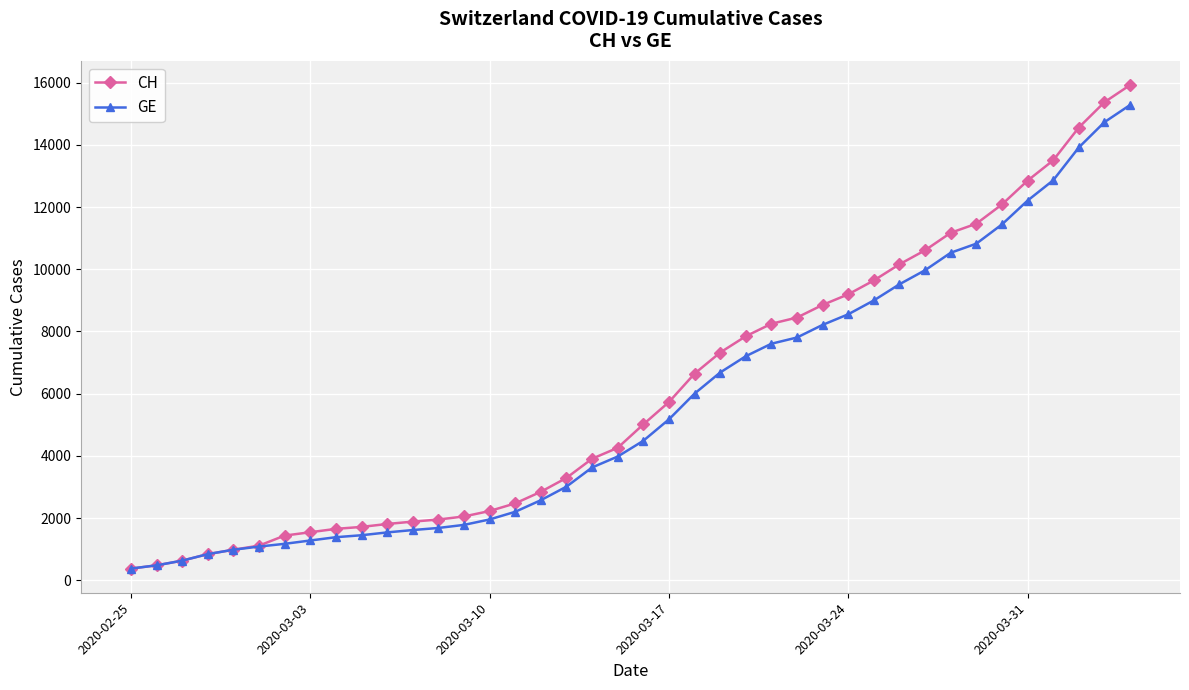

What is the value of the GE point at the 17th from the left?

2574